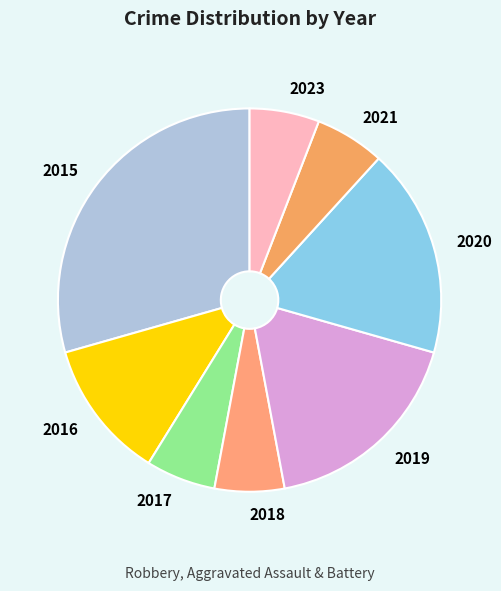

Which category has the biggest portion of the pie?

2015